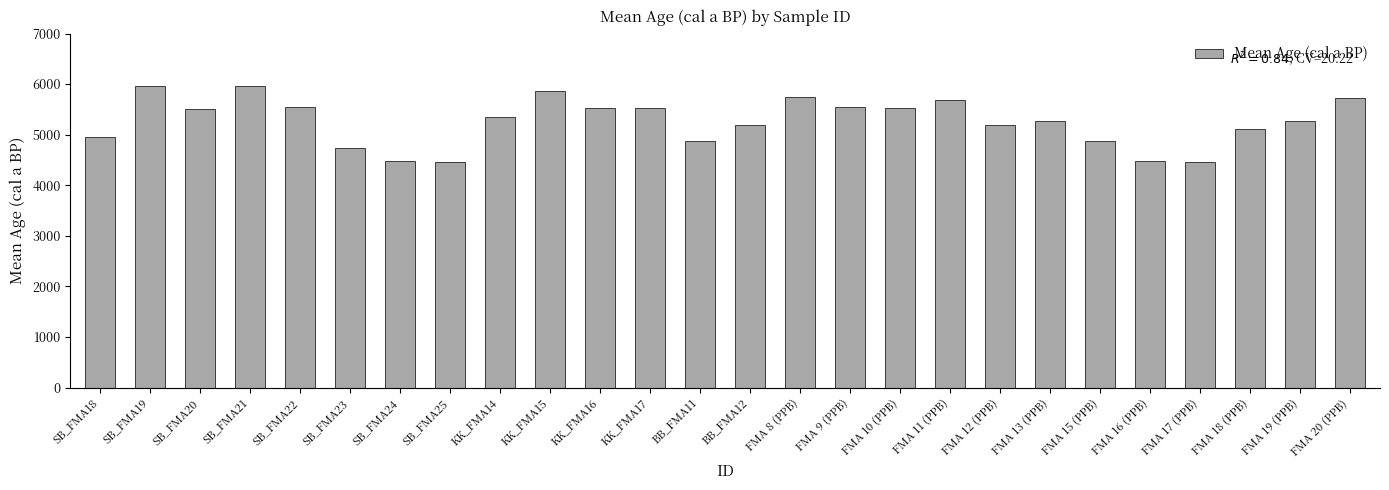

What is the difference between the maximum and minimum values?

1516.5